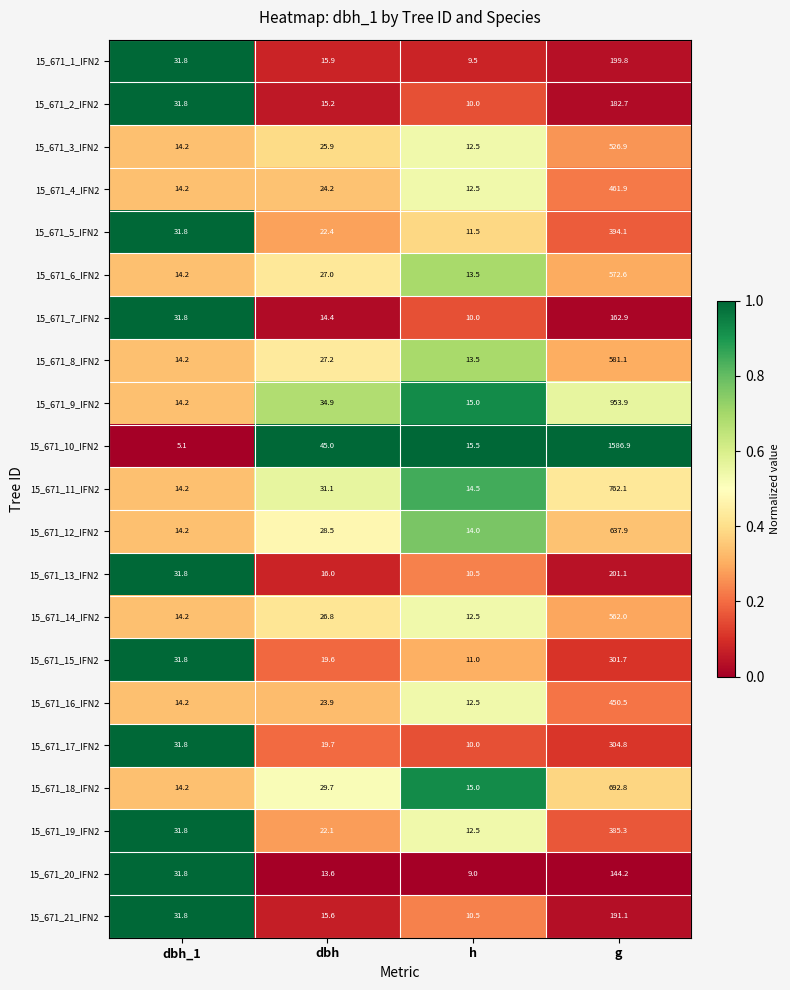

Which series has the widest spread of values?

15_671_10_IFN2